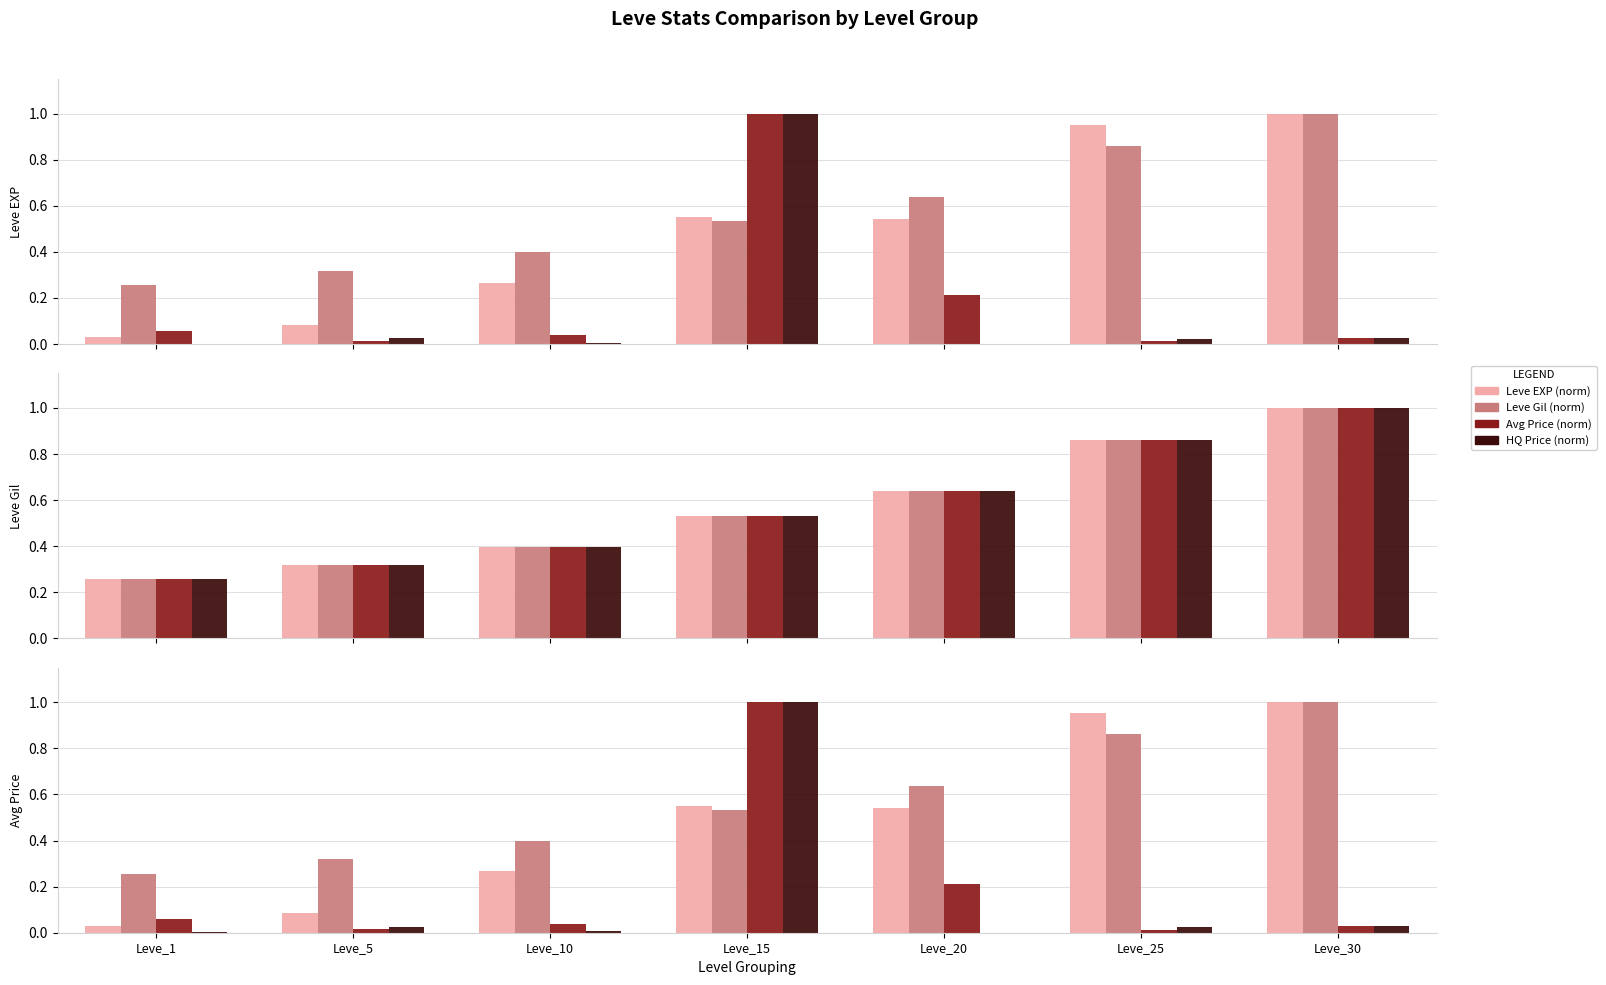

Reading right to left, transcribe all the data shown in this chart.

Leve EXP (norm): 1.0	1.0	0.5	0.5	0.3	0.1	0.0
Leve Gil (norm): 1.0	0.9	0.6	0.5	0.4	0.3	0.3
Avg Price (norm): 0.0	0.0	0.2	1.0	0.0	0.0	0.1
HQ Price (norm): 0.0	0.0	0.0	1.0	0.0	0.0	0.0